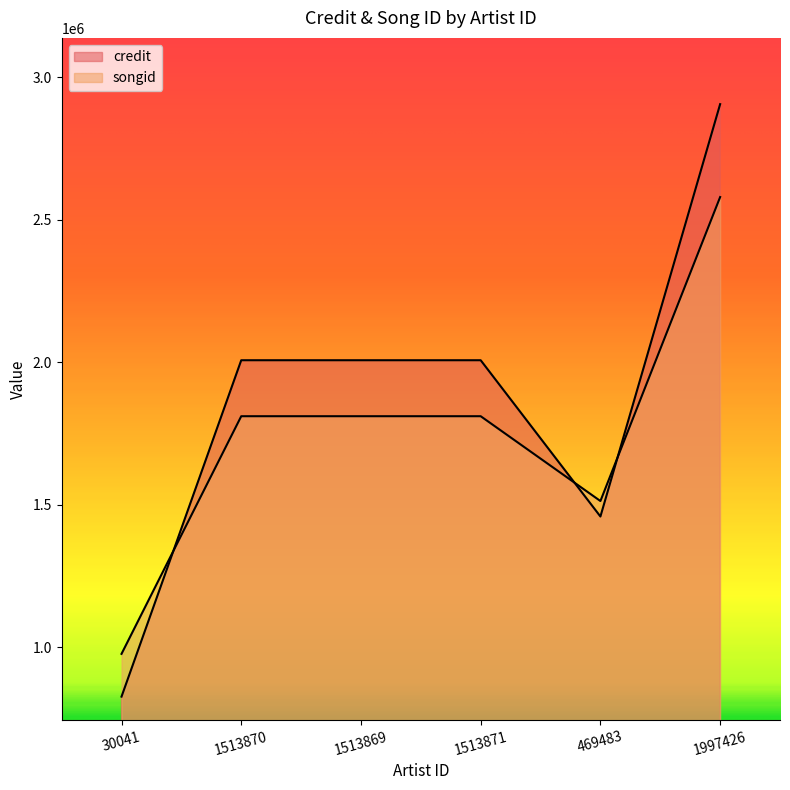

What is the sum of the songid values at 1513869 and 1513870?

3621470